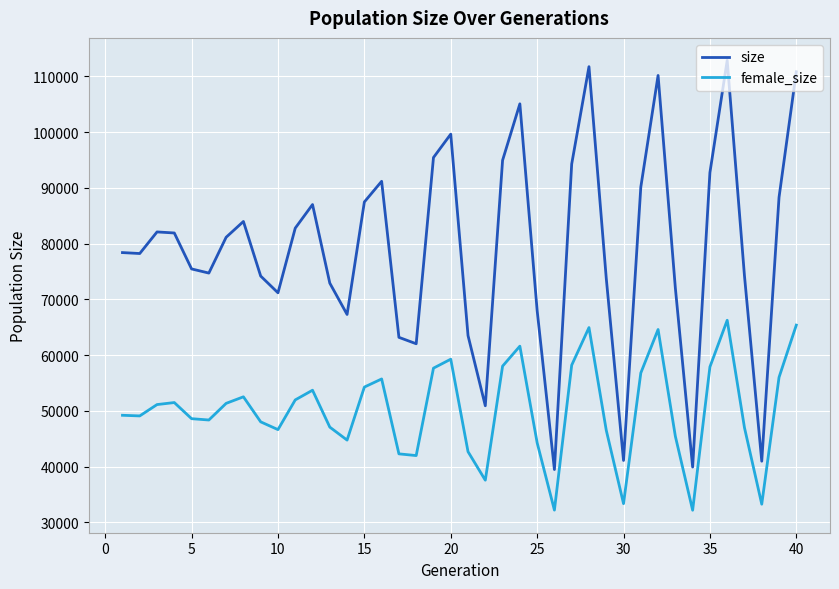

How many categories are shown in the chart?

40